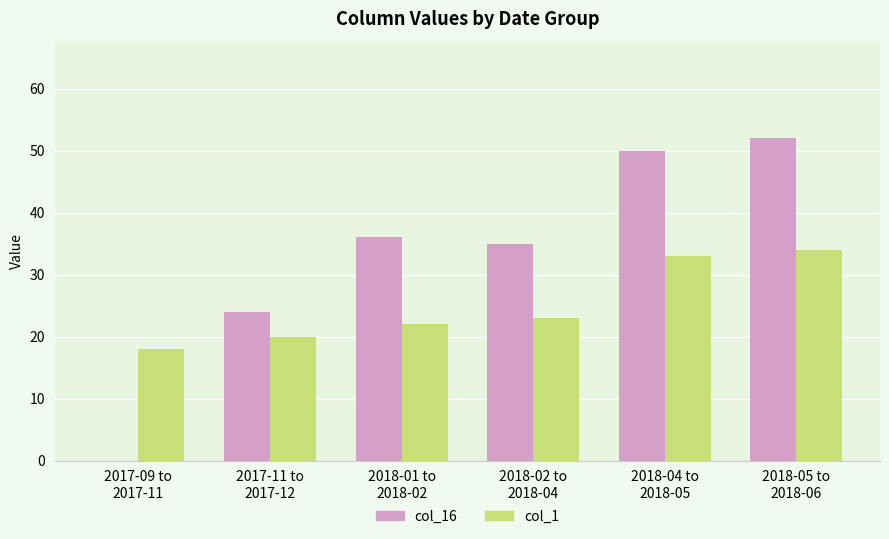

Which series has the largest total across all categories?

col_16